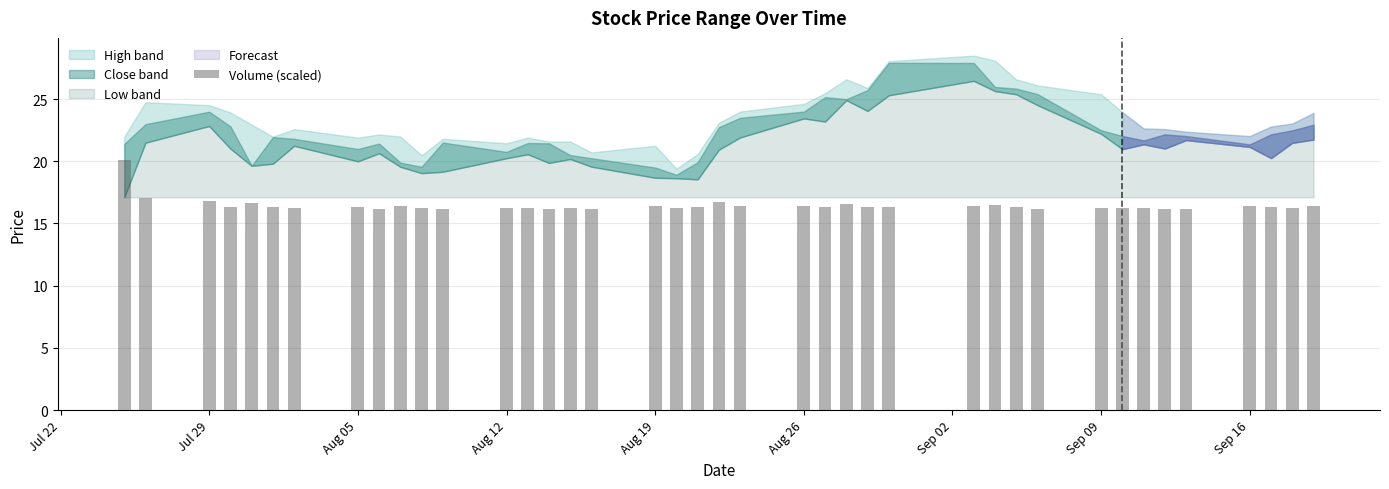

What is the difference between the maximum and minimum values?

3.9